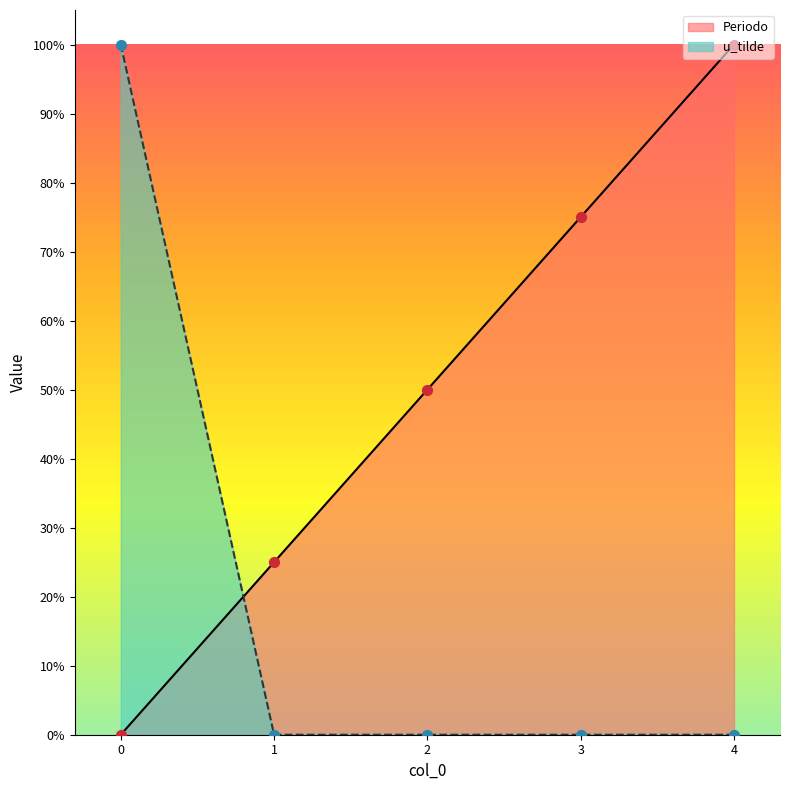

Is the value of u_tilde at 3 greater than the value of Periodo at 3?

No